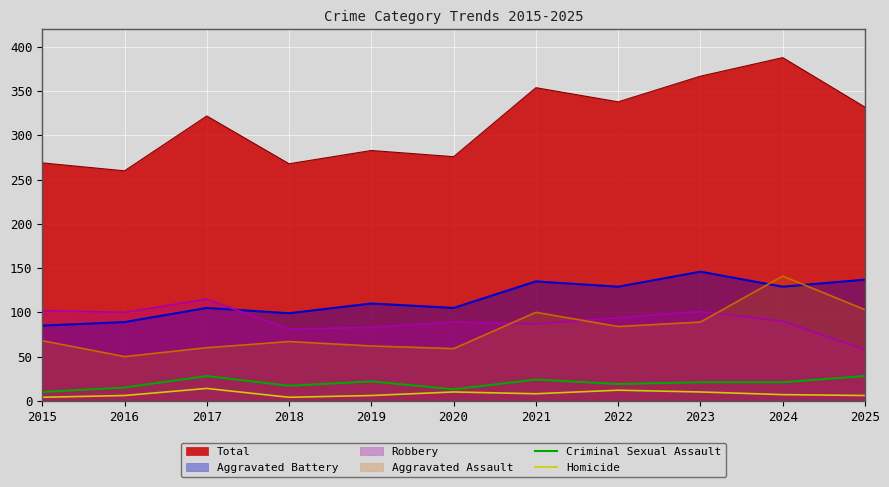

At which label does Homicide reach its peak?

2017